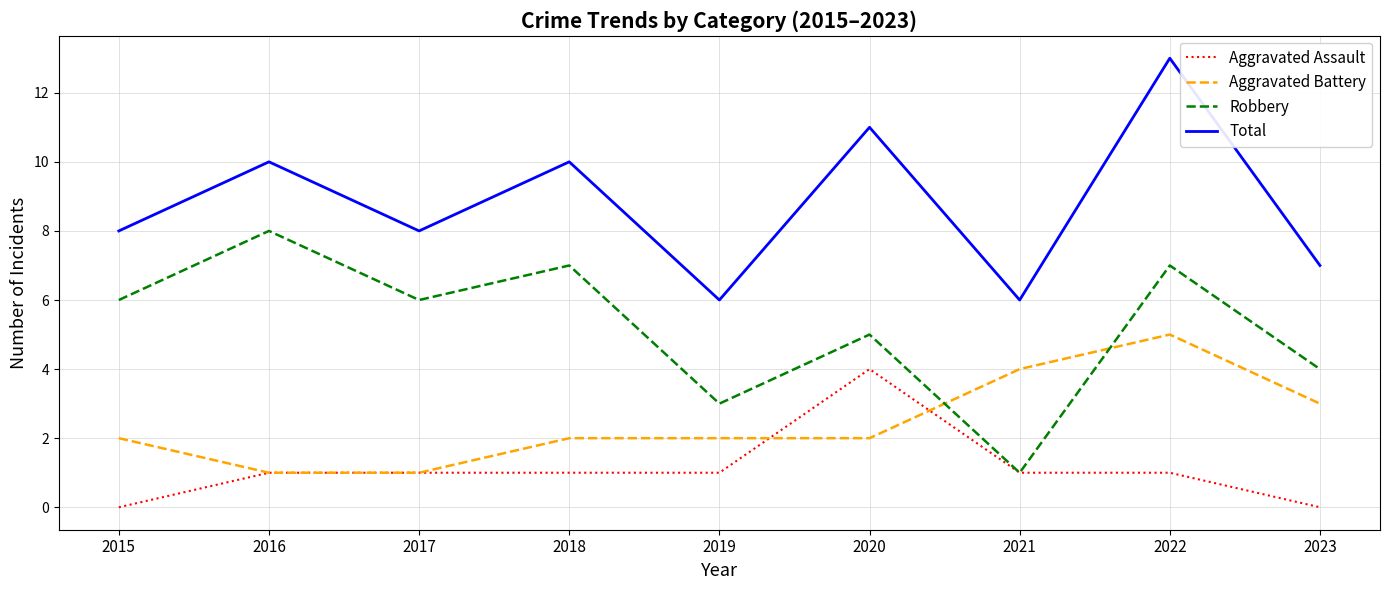

What is the difference between the maximum and minimum values in the Aggravated Battery series?

4